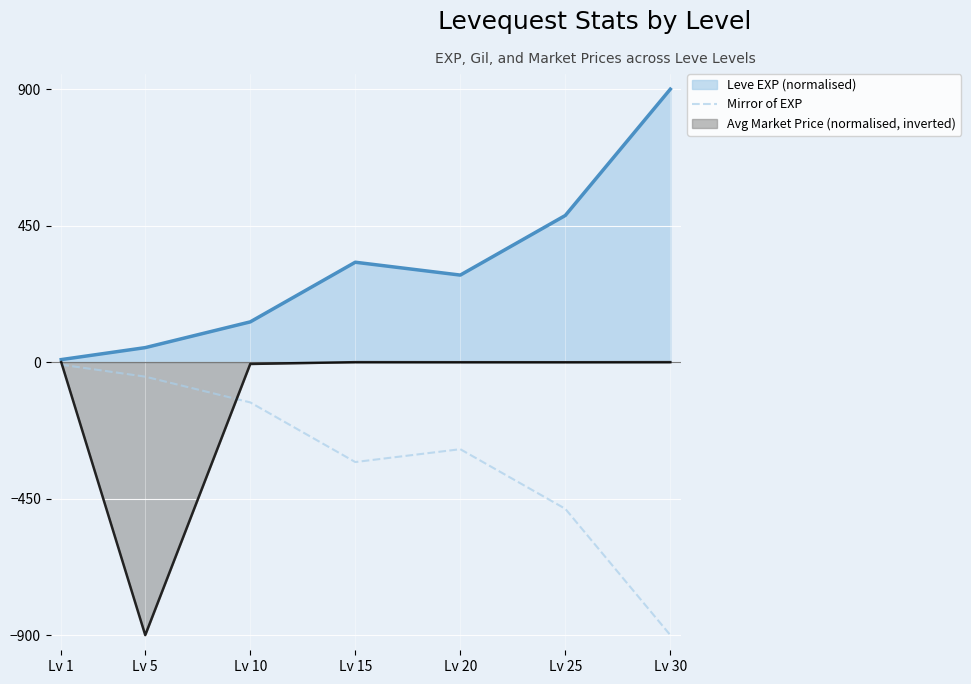

List the series in order of their peak value, lowest first.

Mirror of EXP, Avg Market Price (normalised, inverted), Leve EXP (normalised)